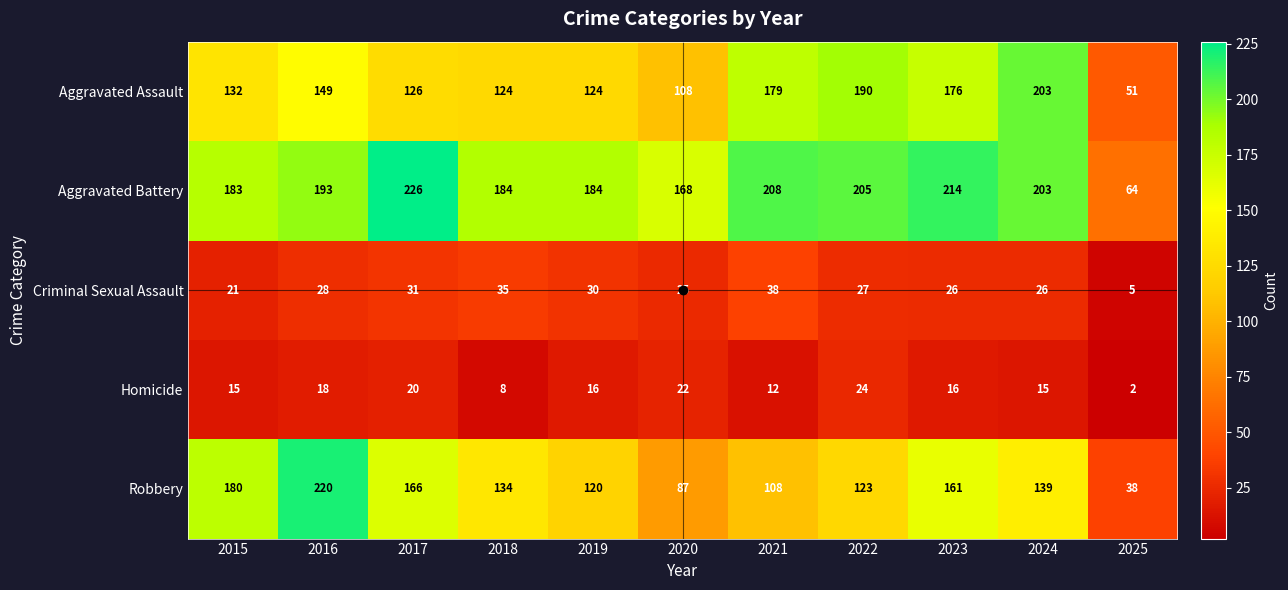

True or false: Aggravated Assault has a value of 124 at 2018.

True